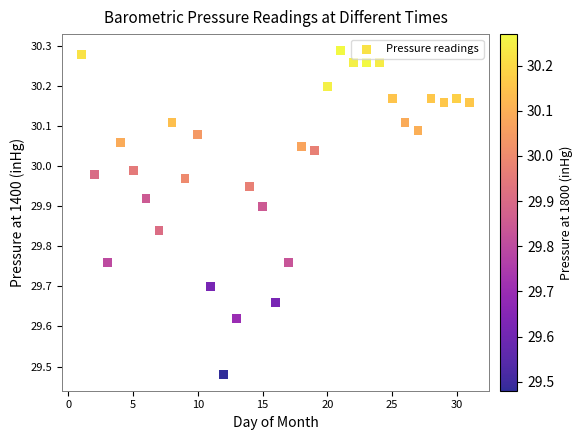

What is the range of Y values (max minus min)?

0.8